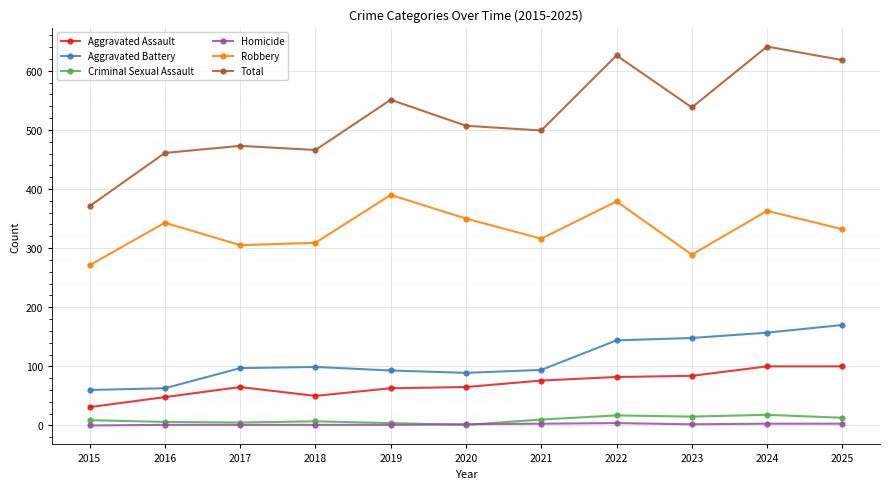

Where is Total nearest to the value 506?

2020